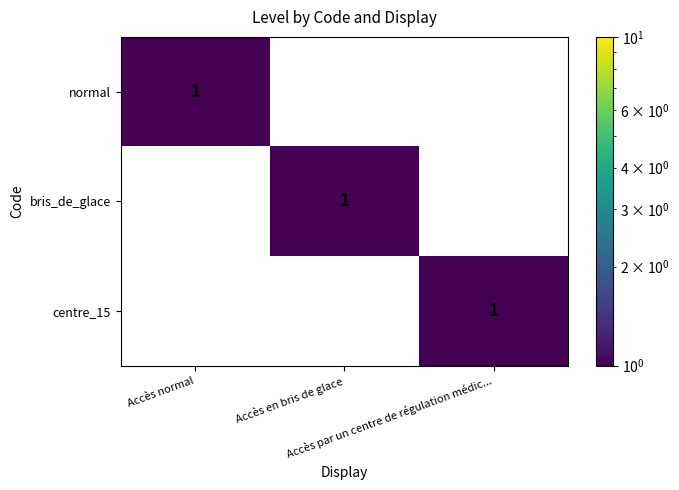

What is the total value across all series at Accès normal?

1